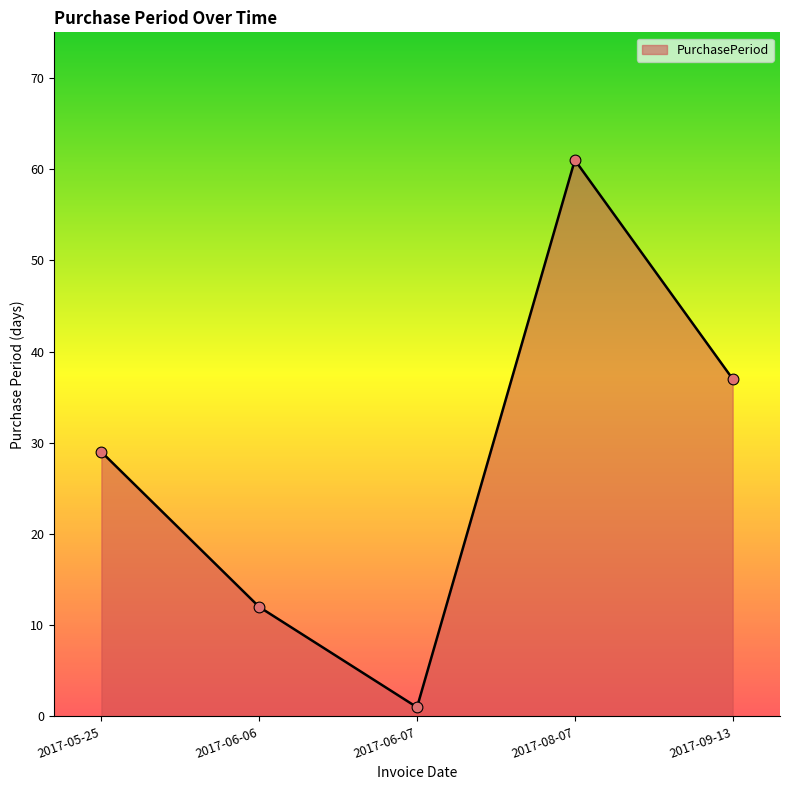

Between 2017-05-25 and 2017-06-07, which is larger?

2017-05-25